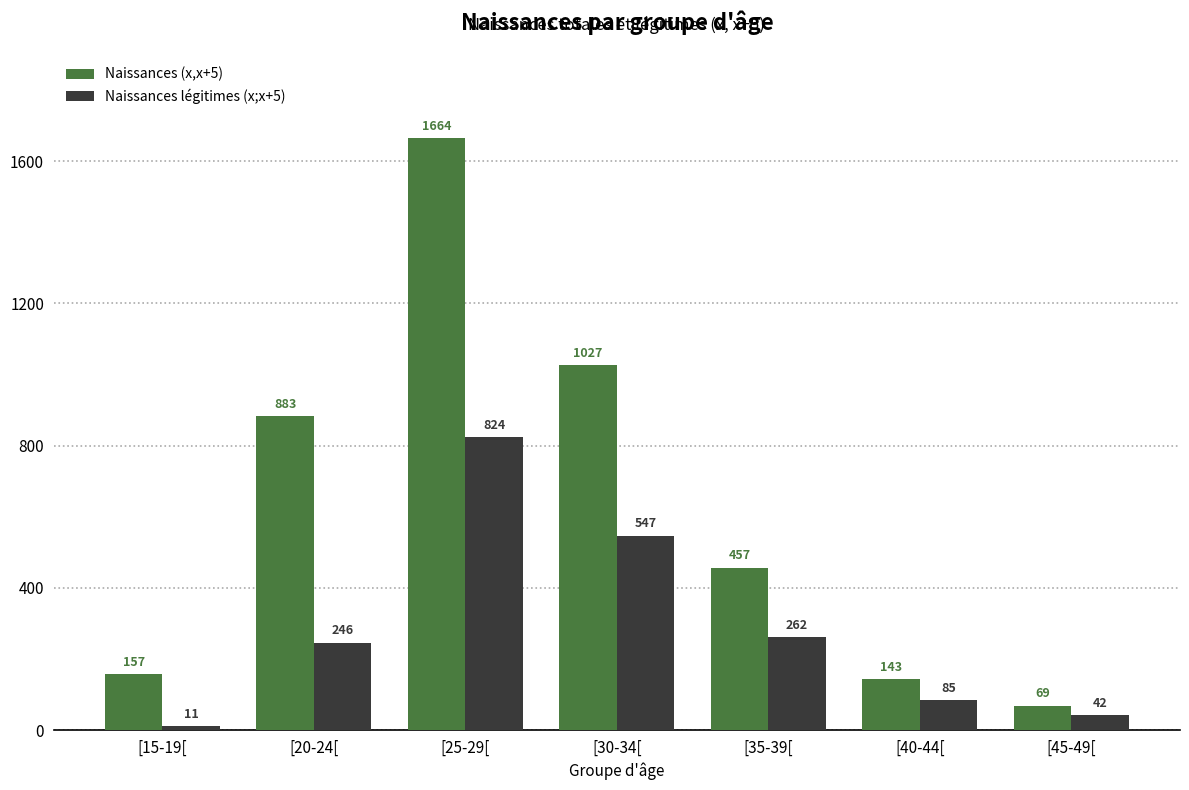

Is the value of Naissances légitimes (x;x+5) at [40-44[ greater than the value of Naissances (x,x+5) at [35-39[?

No